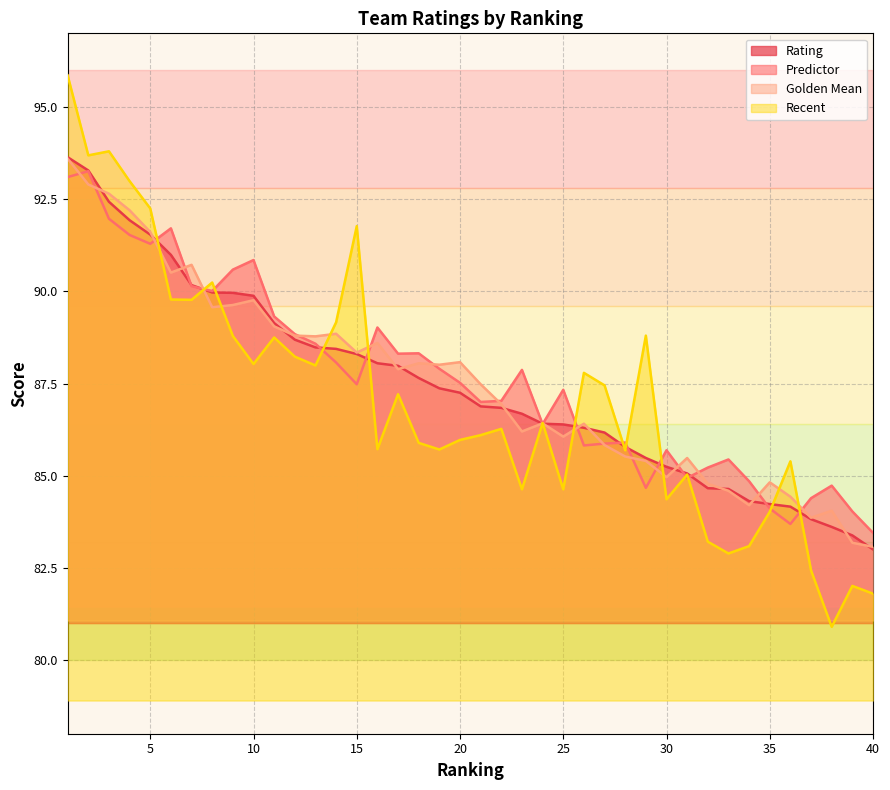

The Golden Mean series shows 83.9 at 37. True or false?

True